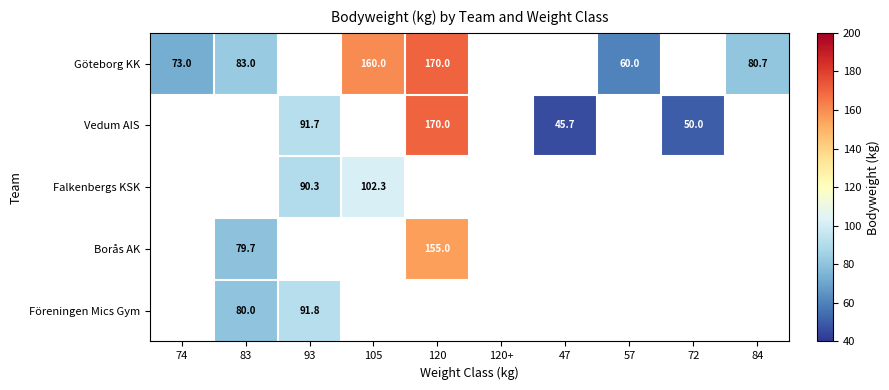

Count the number of data series in this chart.

5